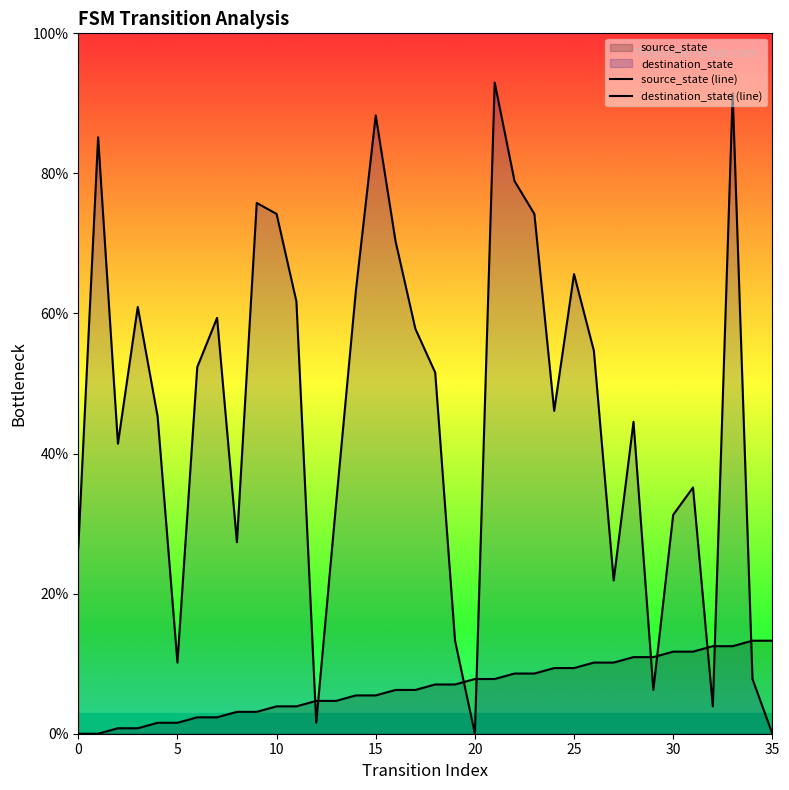

How many lines are shown in the chart?

2